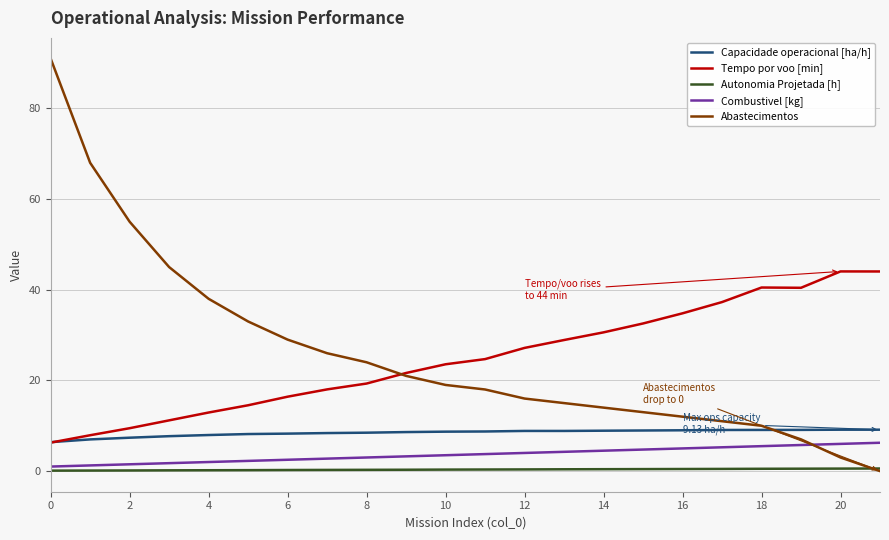

Which series has the largest range (max minus min)?

Abastecimentos